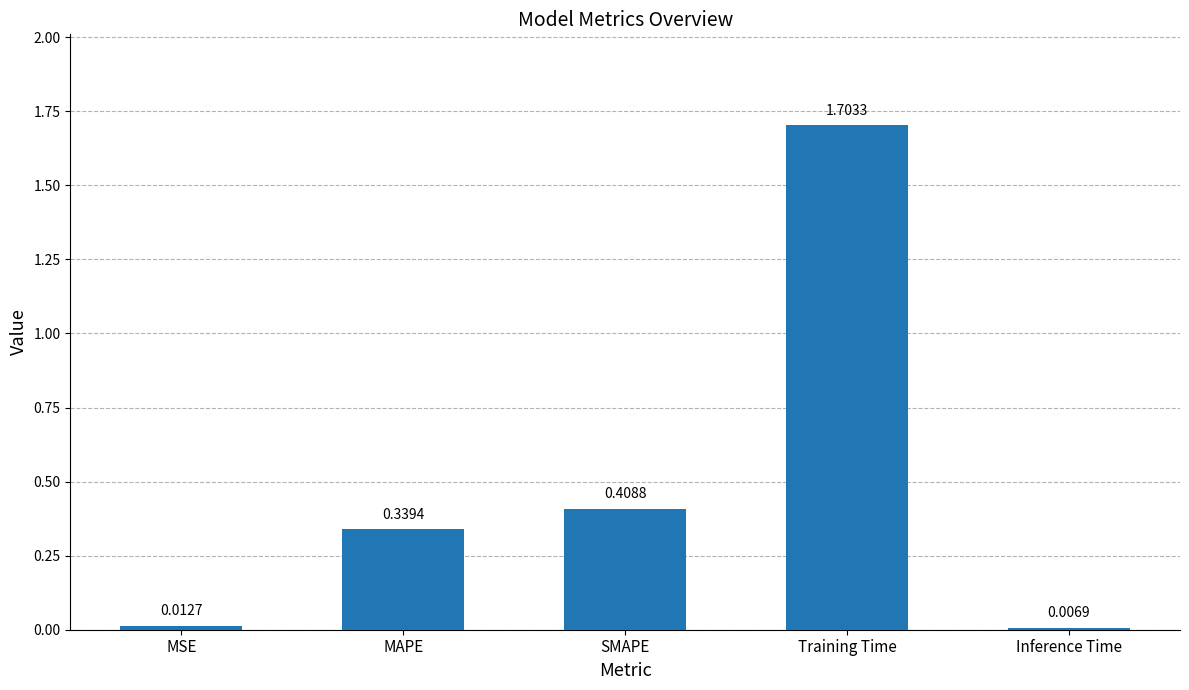

What is the change in value from MSE to MAPE?

+0.3